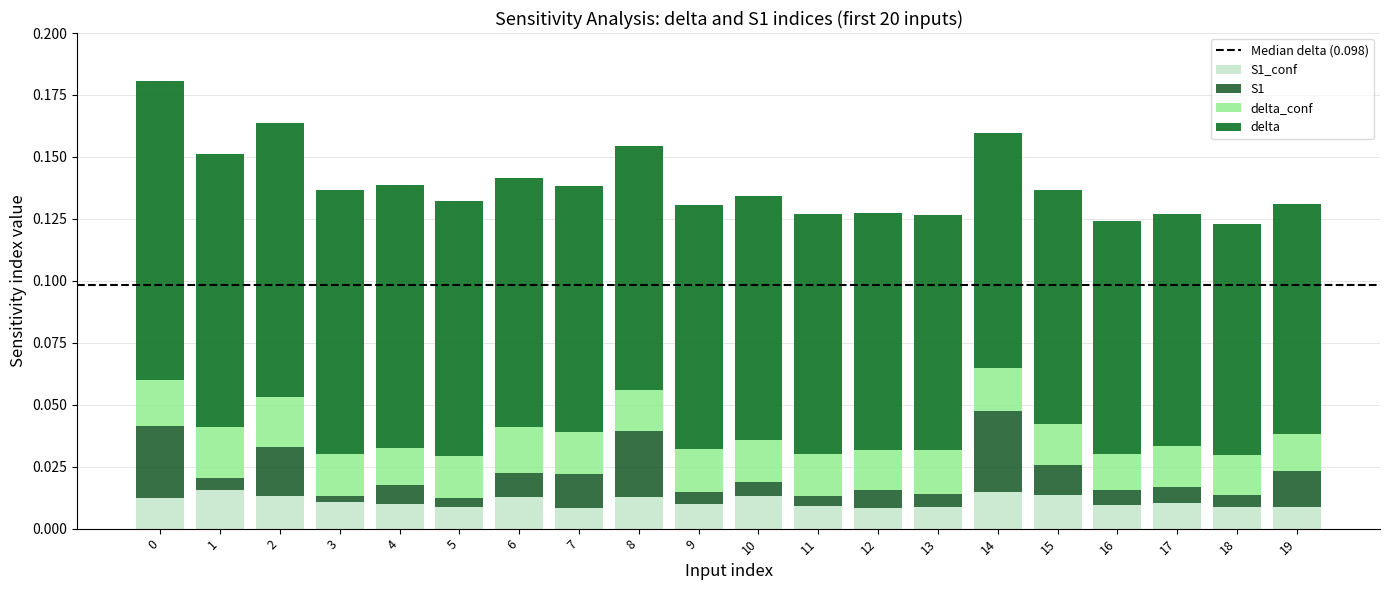

How many series are shown in this chart?

4